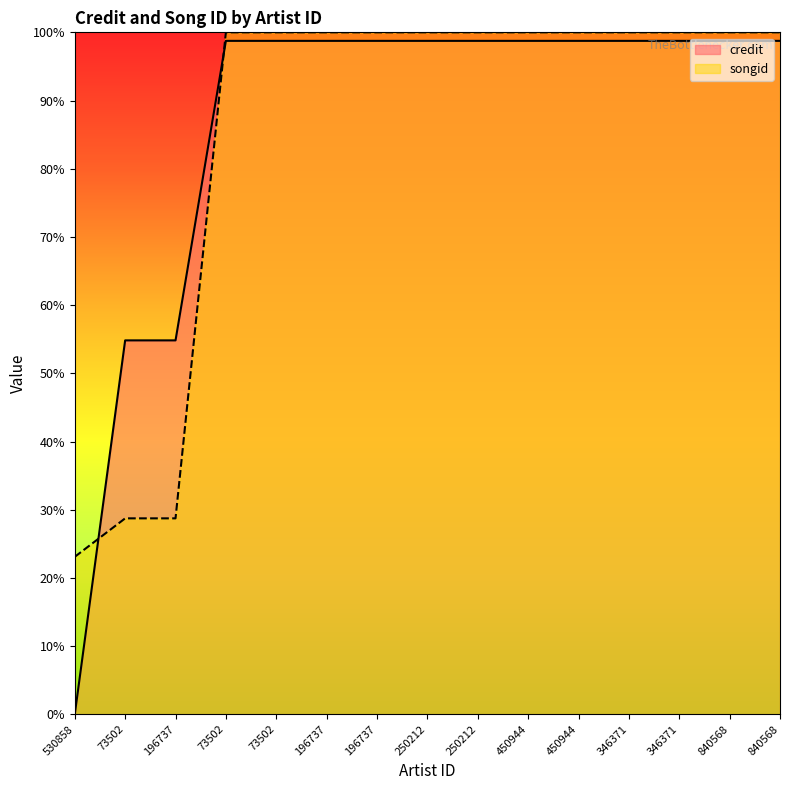

What is the difference between the maximum and second lowest values in the songid series?

0.7